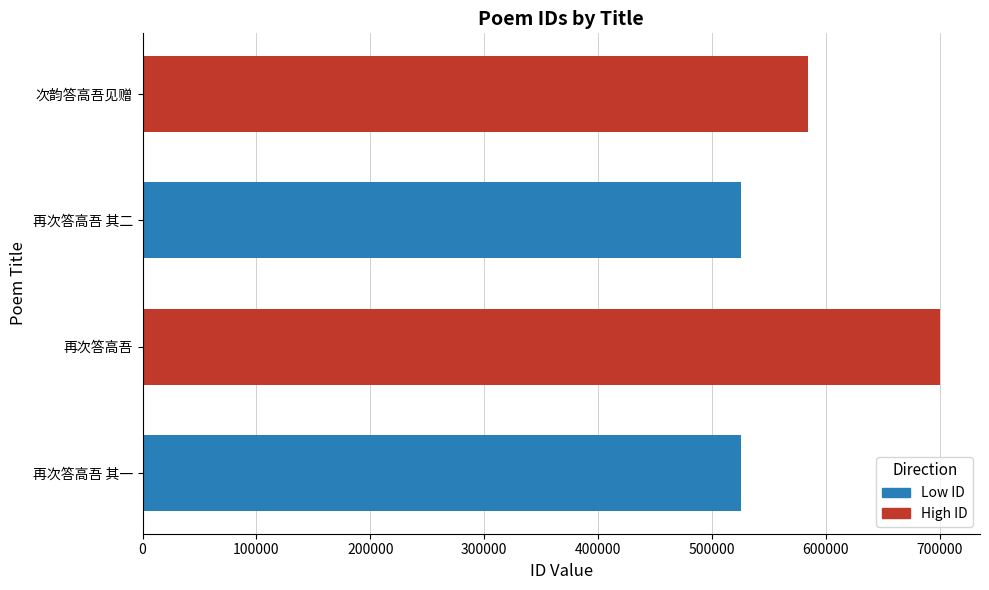

What is the maximum value shown in the chart?

700392